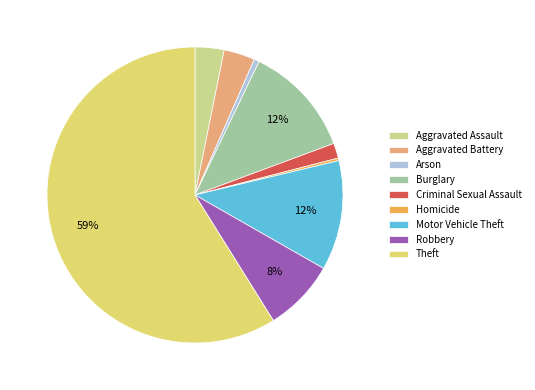

Do Homicide and Theft together represent more than half of the pie?

Yes